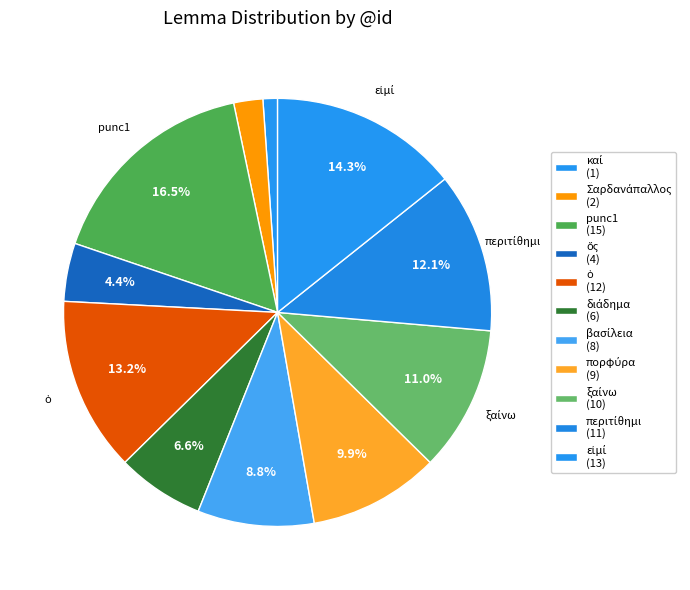

Count the number of slices in the pie.

11